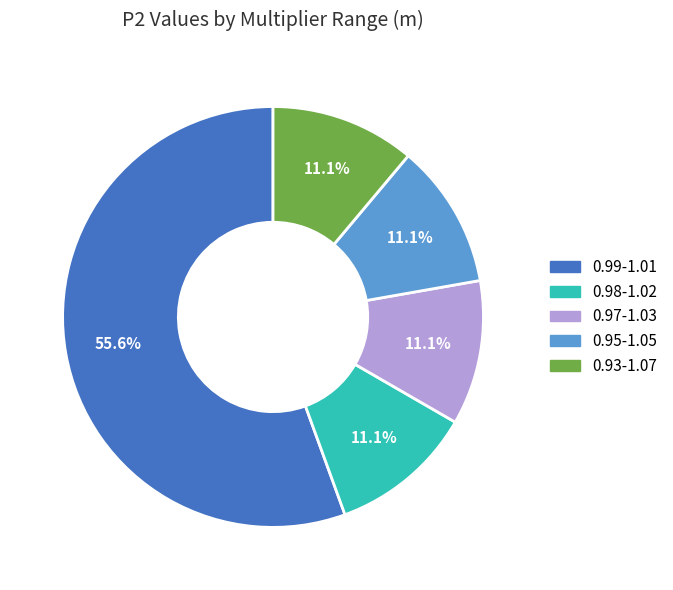

Which category has the biggest portion of the pie?

0.99-1.01